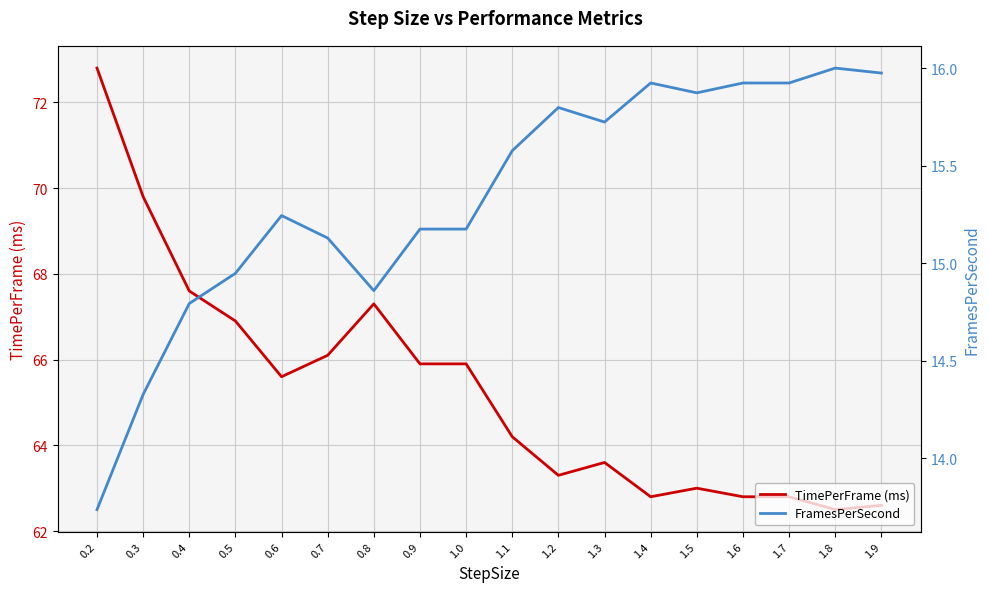

What is the approximate value of FramesPerSecond at 1.1?

15.6